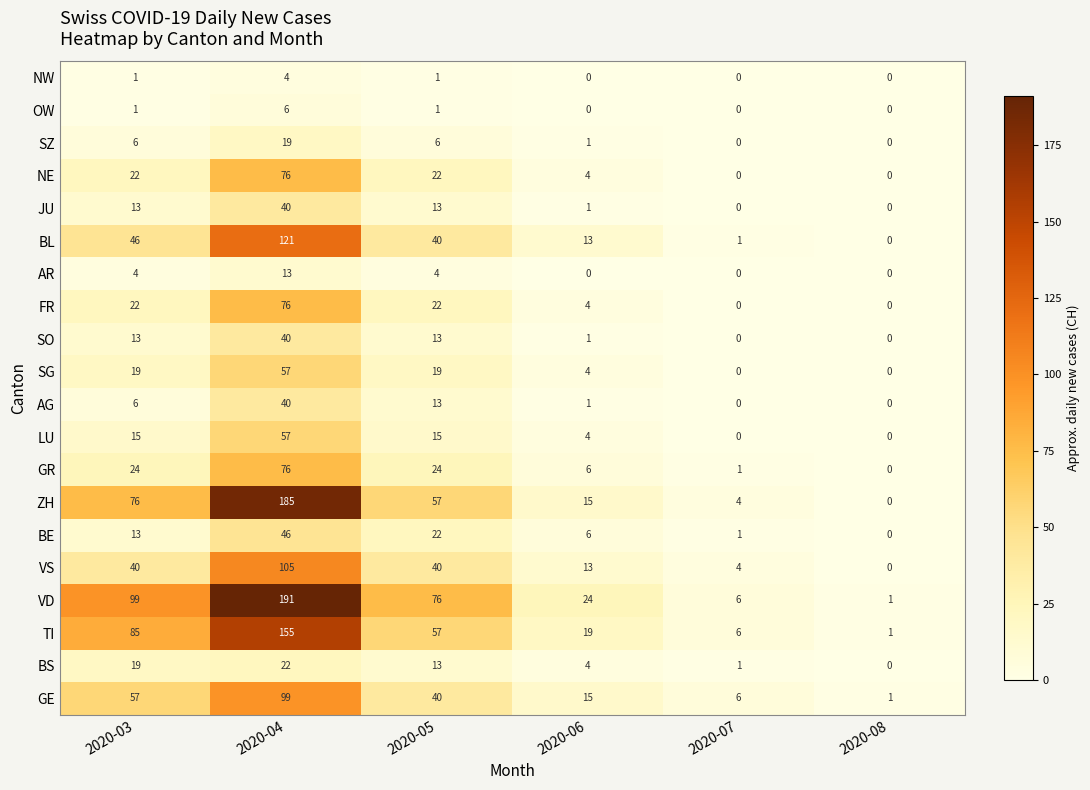

Read the VS value at 2020-03.

40